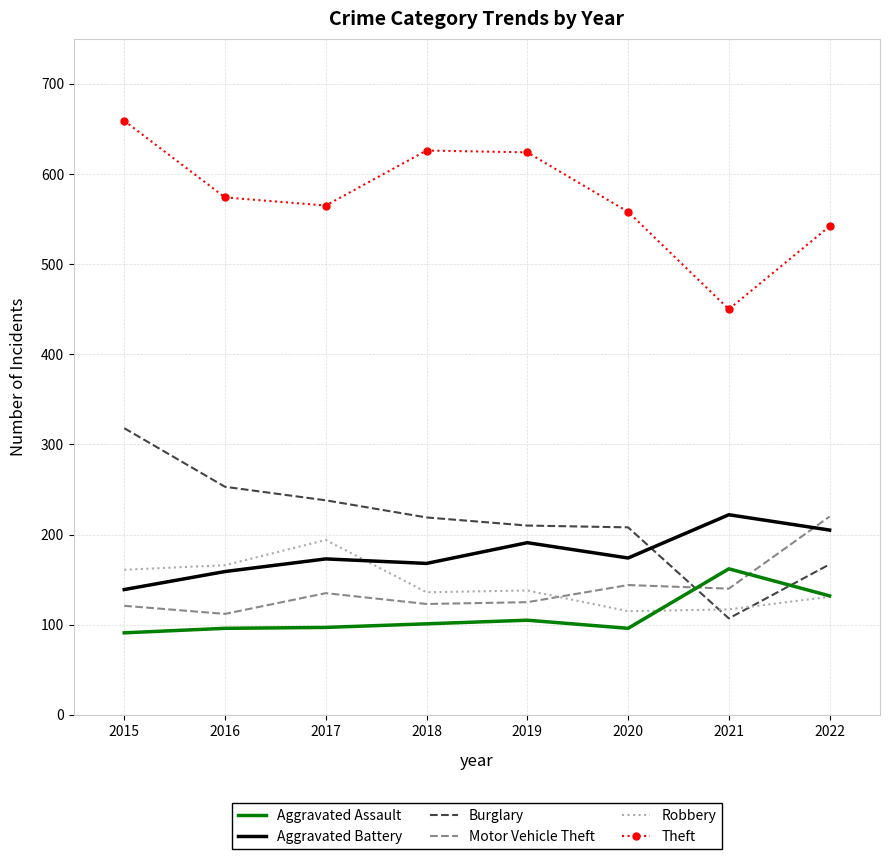

True or false: Theft and Motor Vehicle Theft intersect in this chart.

False